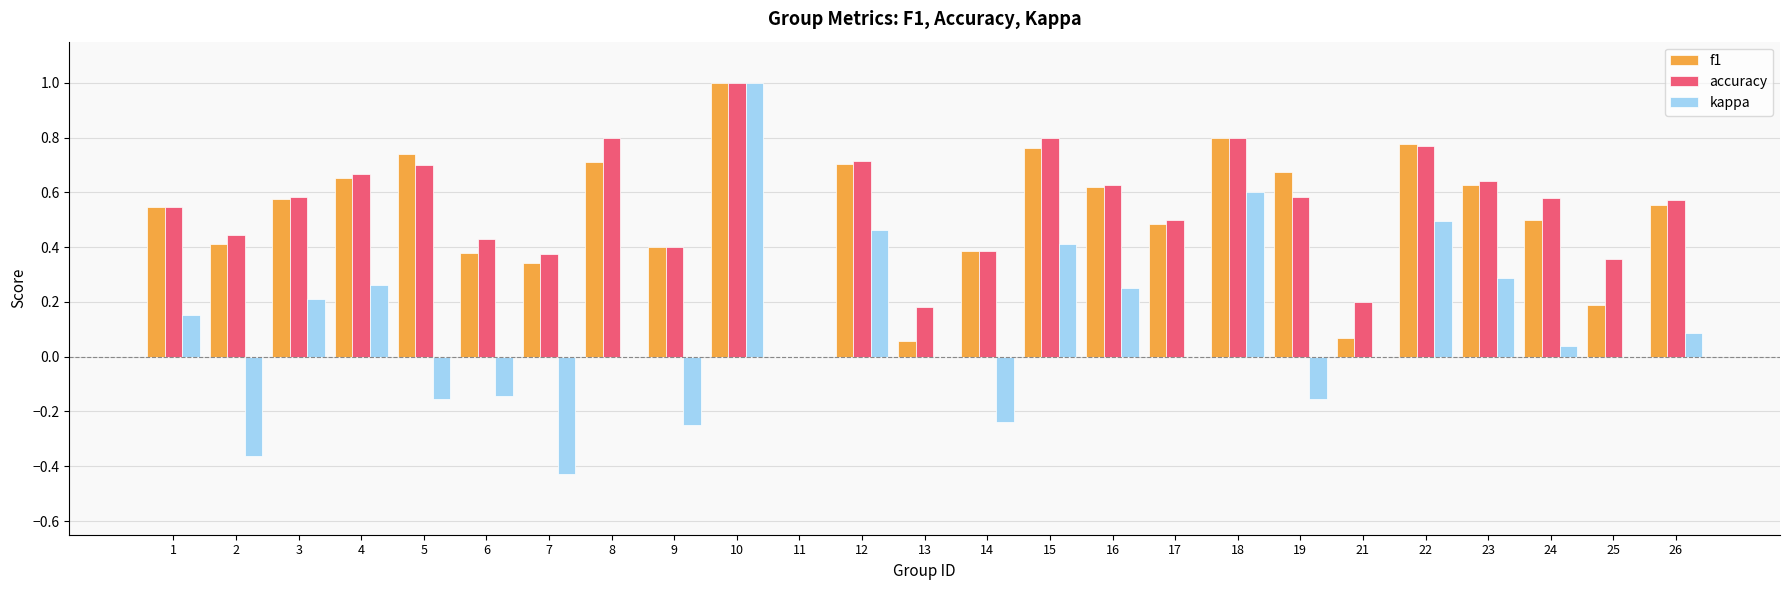

The value of f1 at 14 is 0.6. True or false?

False